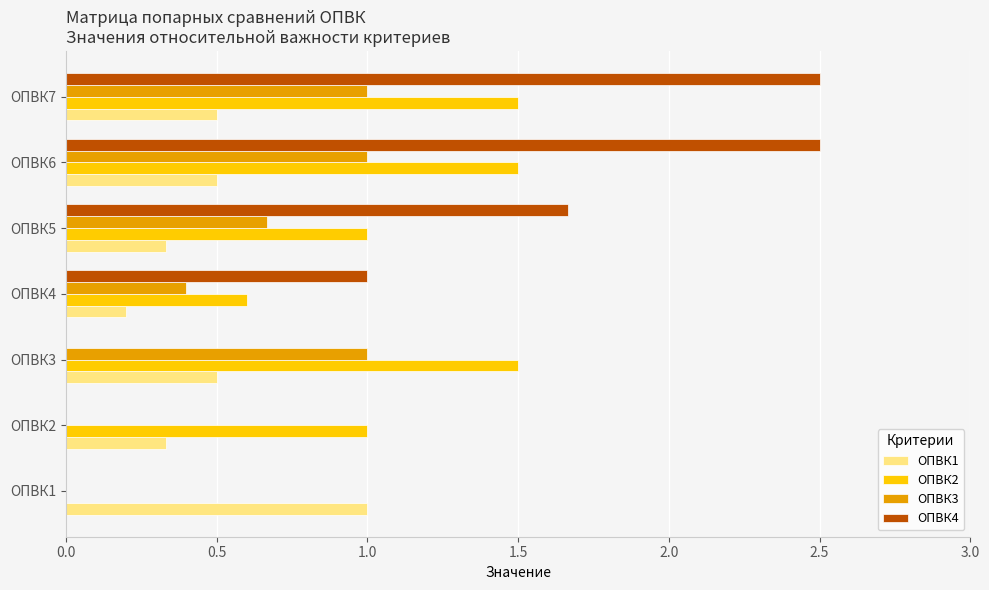

What are all the series names shown in the legend?

ОПВК1, ОПВК2, ОПВК3, ОПВК4